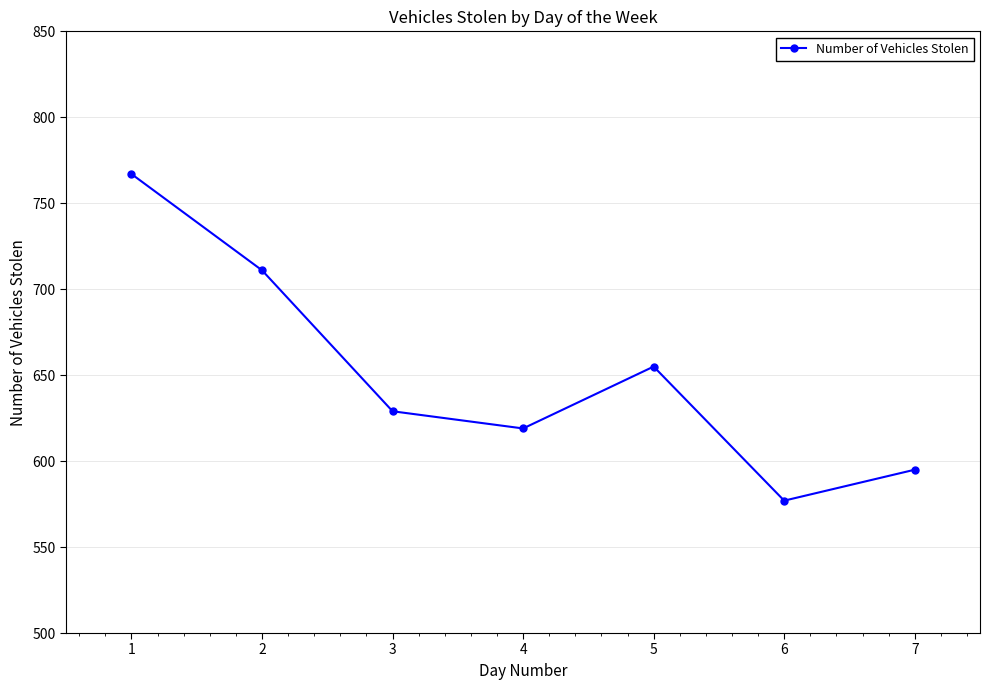

How many distinct data groups are displayed?

1